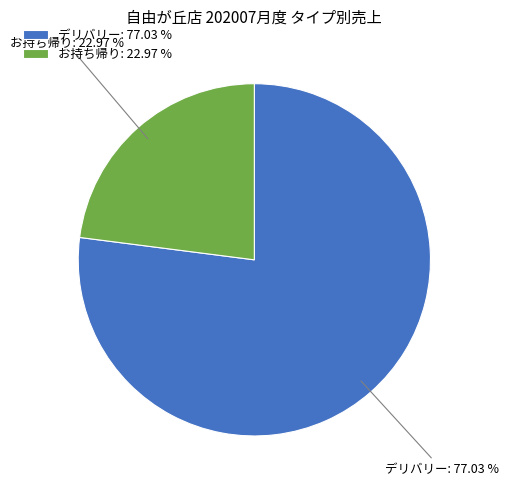

Approximately how many times larger is the value at お持ち帰り: 22.97 % compared to デリバリー: 77.03 %?

0.3